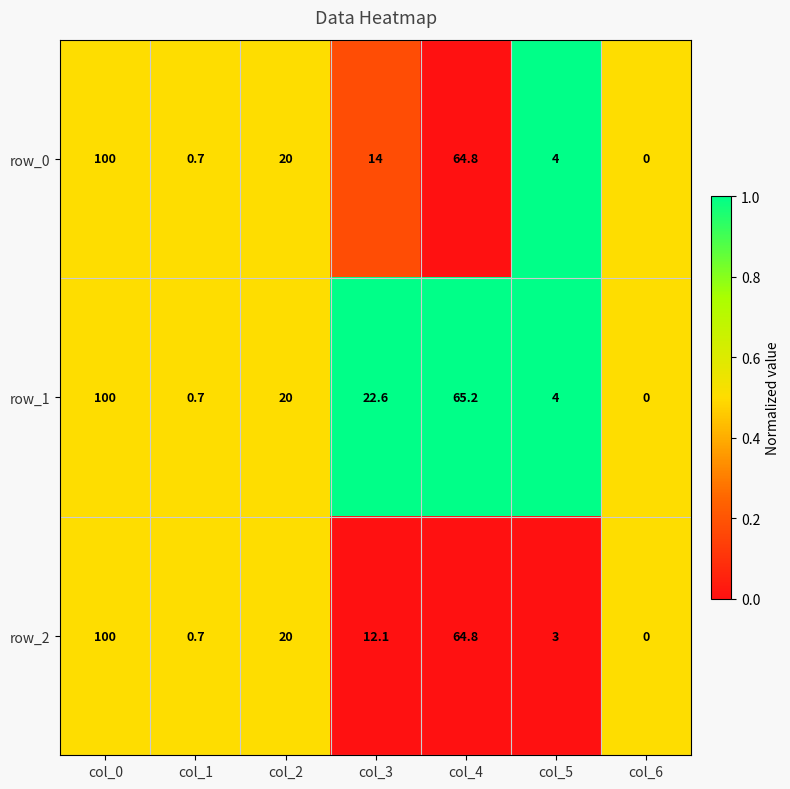

What is the difference between the highest and lowest values at col_3?

10.5